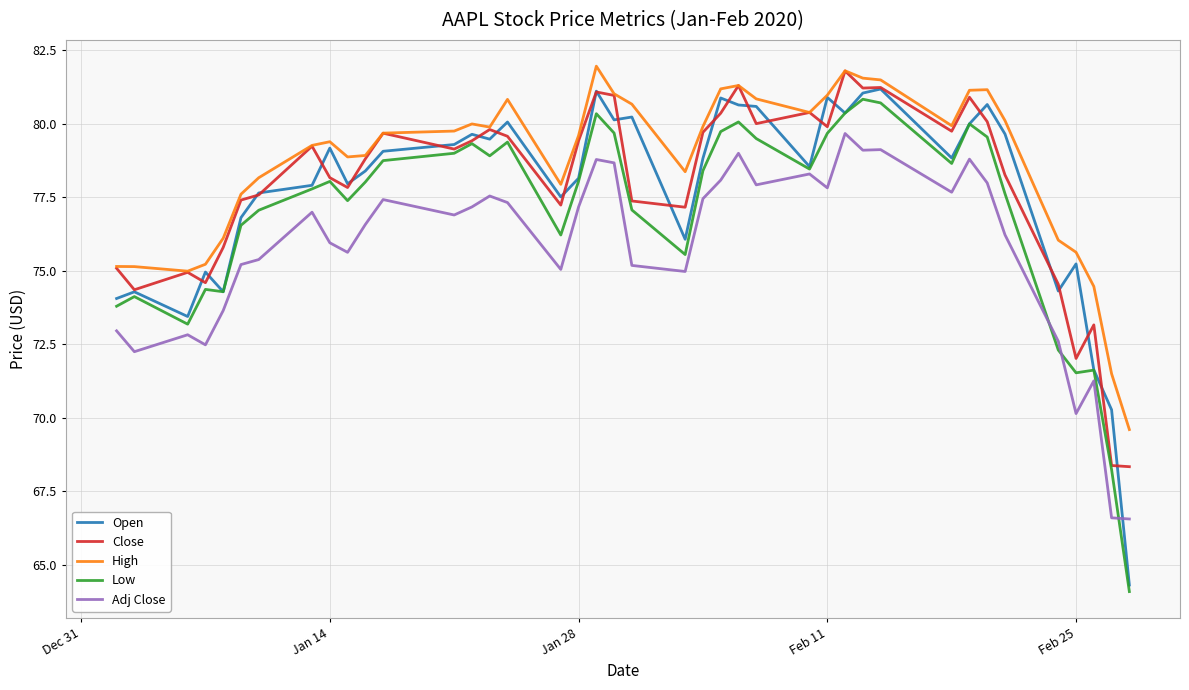

What is the minimum value for High?

69.6